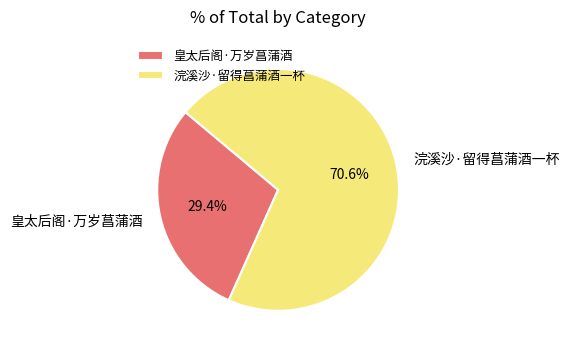

Combined, do 皇太后阁·万岁菖蒲酒 and 浣溪沙·留得菖蒲酒一杯 account for over 50%?

Yes